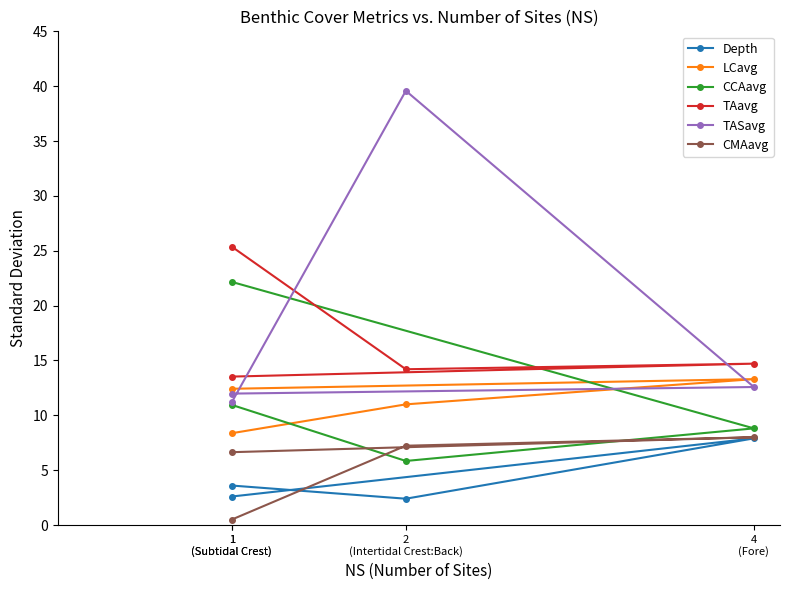

True or false: LCavg has more than 0 interior local peaks.

True